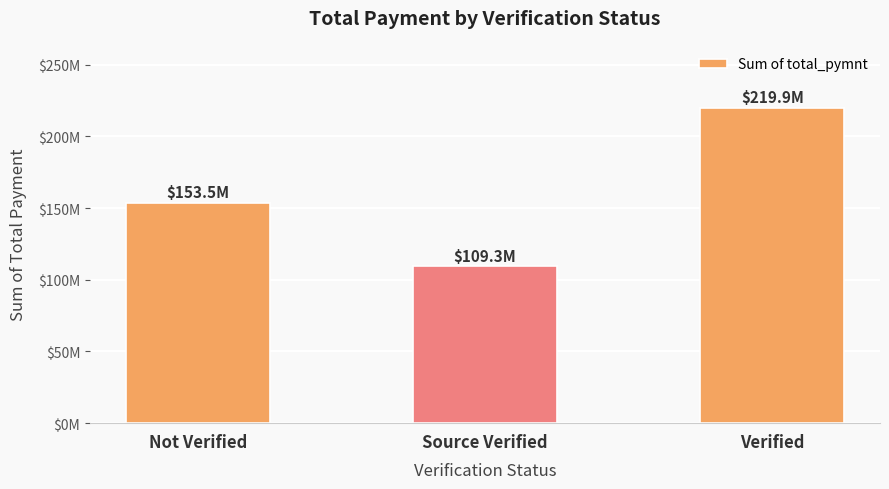

At which label does the data first exceed 153541418?

Not Verified